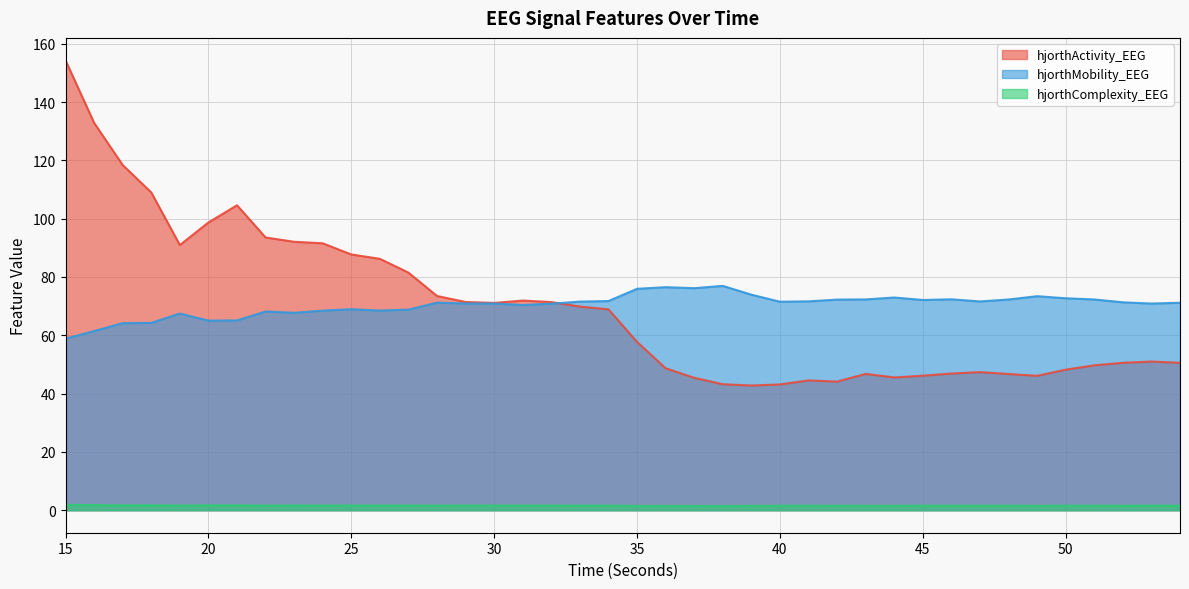

What is the lowest value of the hjorthComplexity_EEG series?

1.4